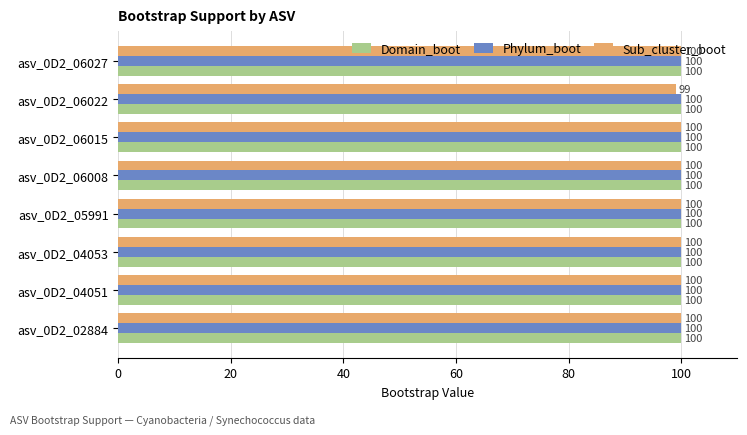

The Domain_boot series shows 100 at asv_0D2_06008. True or false?

True